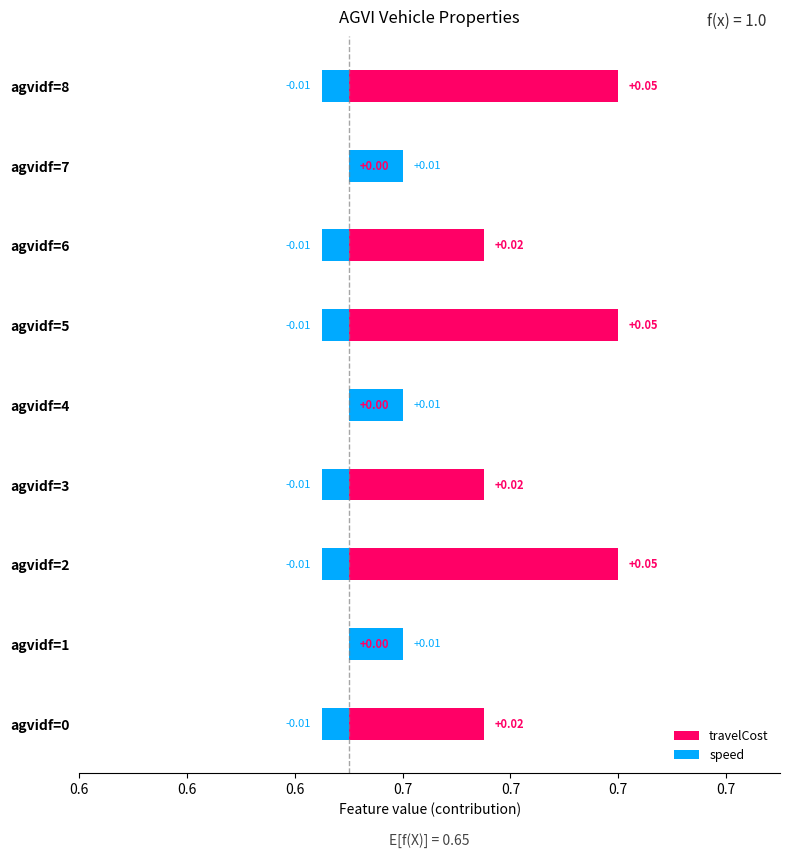

List the series in order of their peak value, highest first.

travelCost, speed